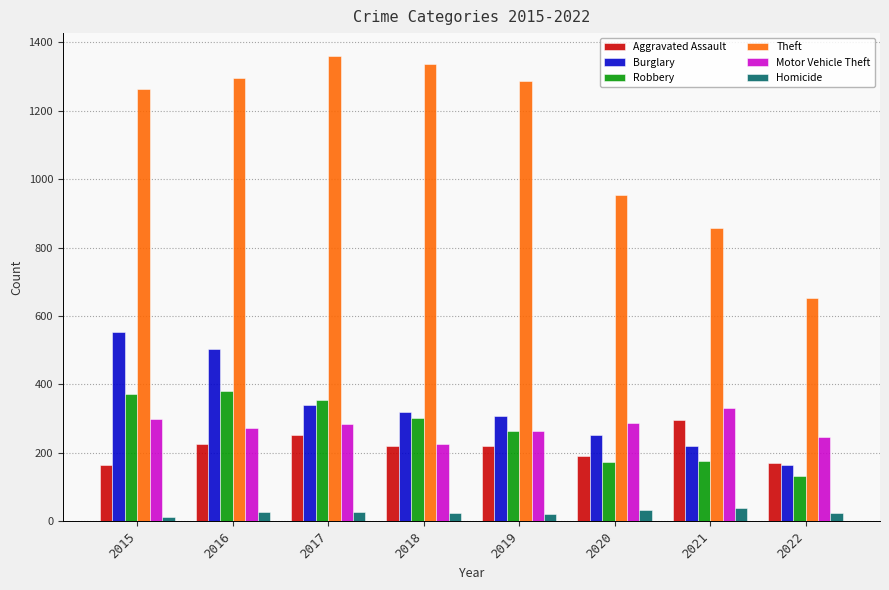

How many values in the Aggravated Assault series are below 220?

3